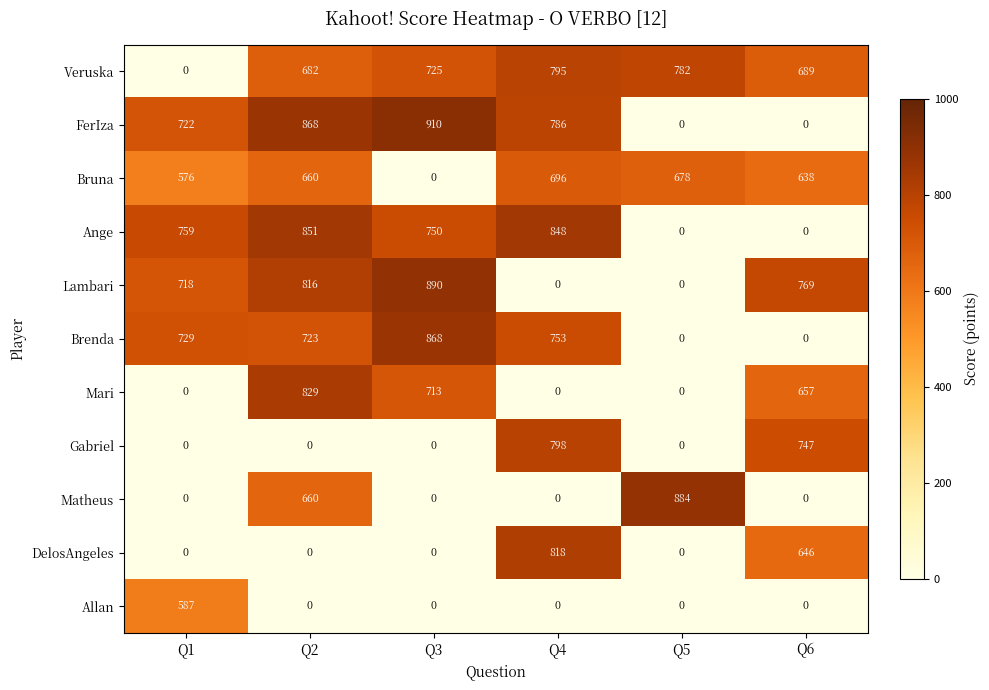

Is it true that DelosAngeles equals 0 at Q5?

True